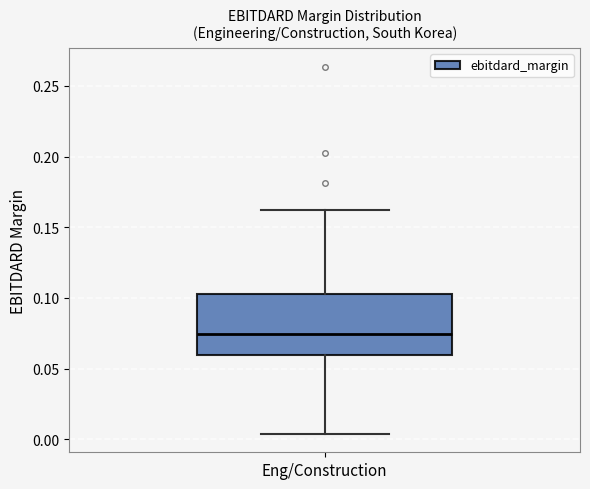

Where does the lower whisker of the box for Eng/Construction end on the y-axis? The values are not printed on the chart, so give them approximately, as read against the axis.

0.005